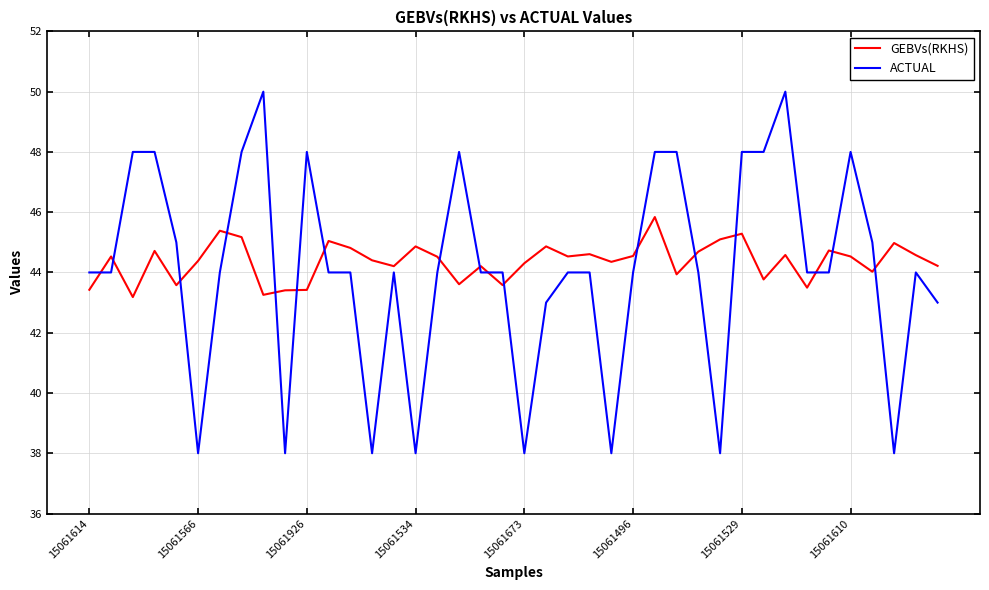

What is the minimum value shown in the chart?

38.0